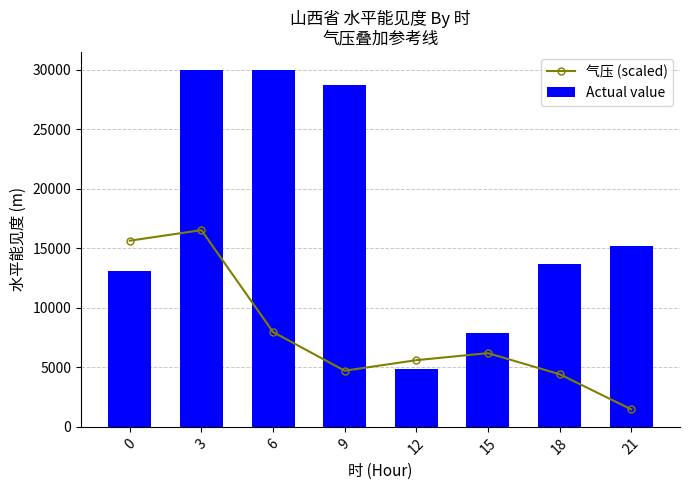

What is the value of the Actual value bar at the 7th from the left?

13700